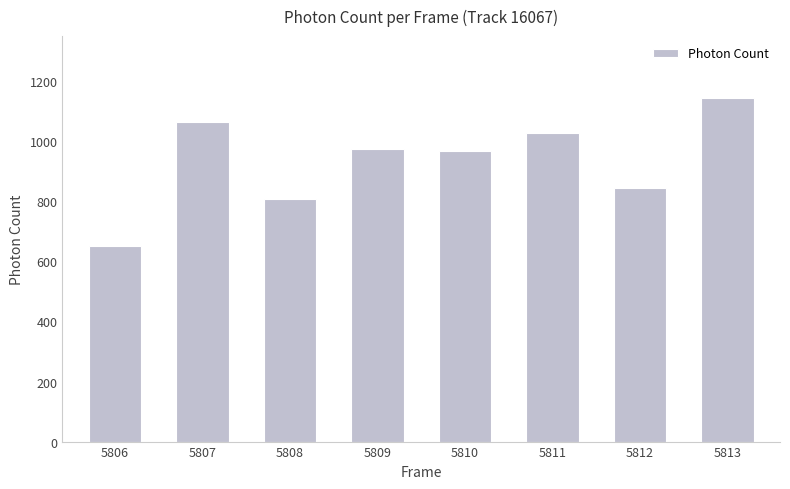

How many categories are shown in the chart?

8